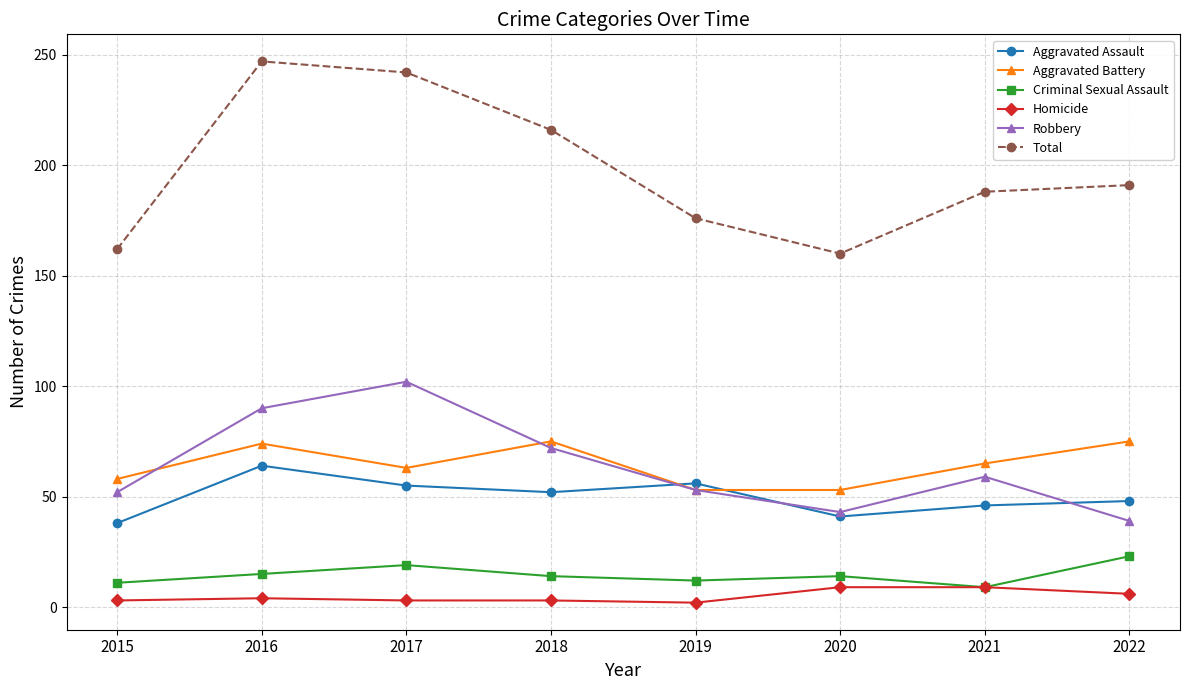

What are all the series names shown in the legend?

Aggravated Assault, Aggravated Battery, Criminal Sexual Assault, Homicide, Robbery, Total